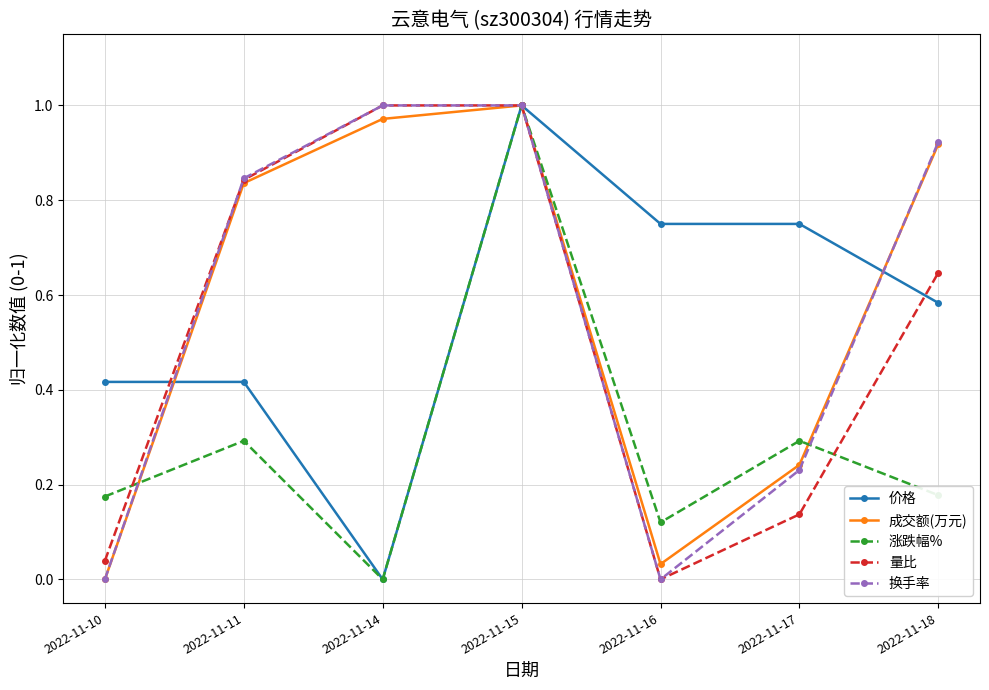

Rank the categories by 成交额(万元) value from highest to lowest.

2022-11-15, 2022-11-14, 2022-11-18, 2022-11-11, 2022-11-17, 2022-11-16, 2022-11-10